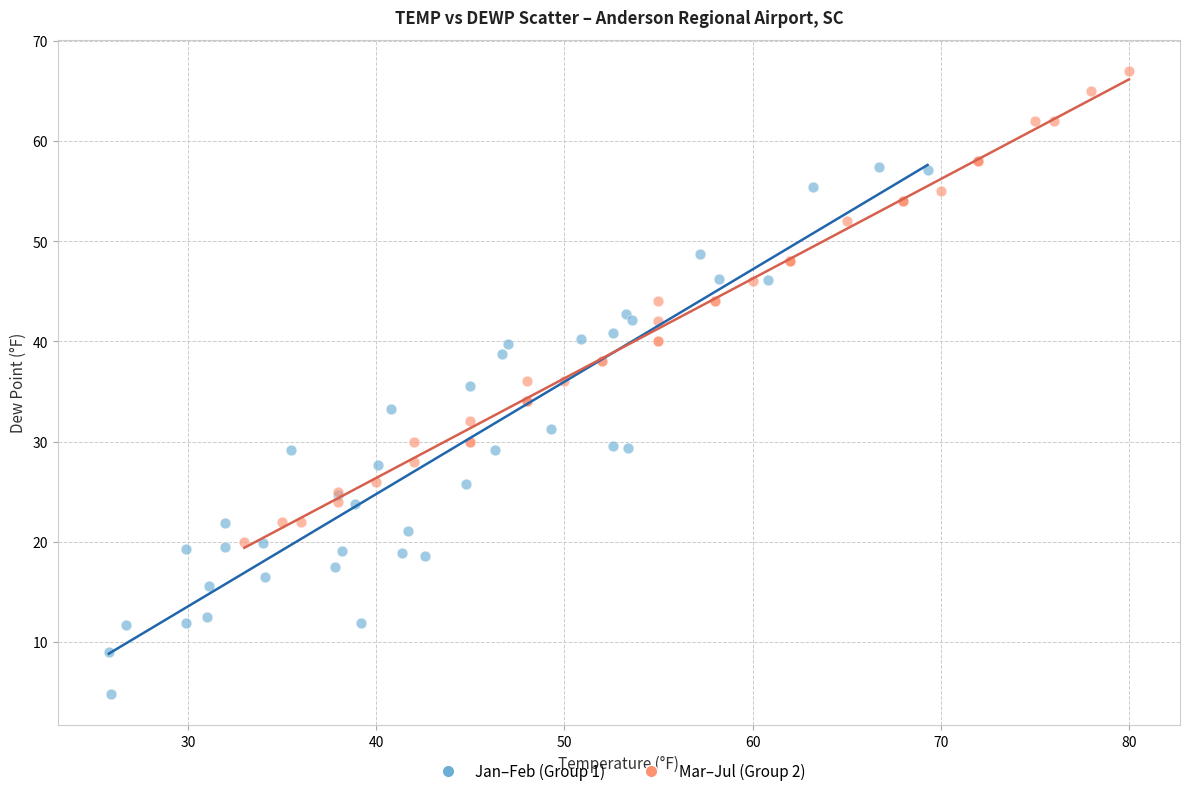

Which series contains the highest Y value?

Mar–Jul (Group 2)